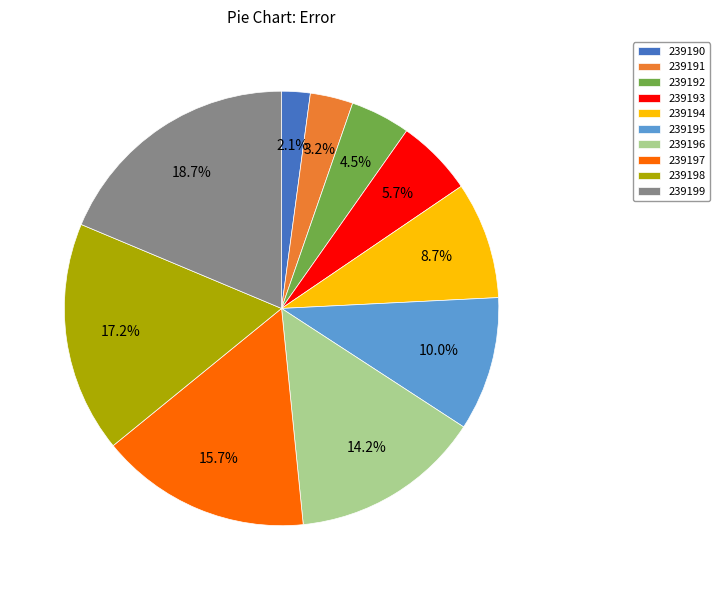

Is there any slice that represents more than half of the pie?

No